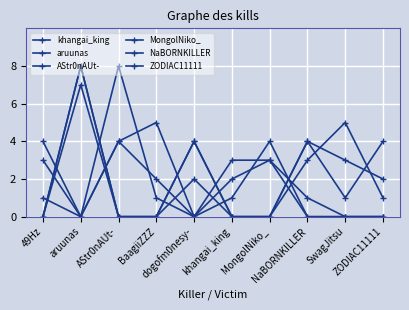

Where is NaBORNKILLER nearest to the value 2?

BaagiiZZZ